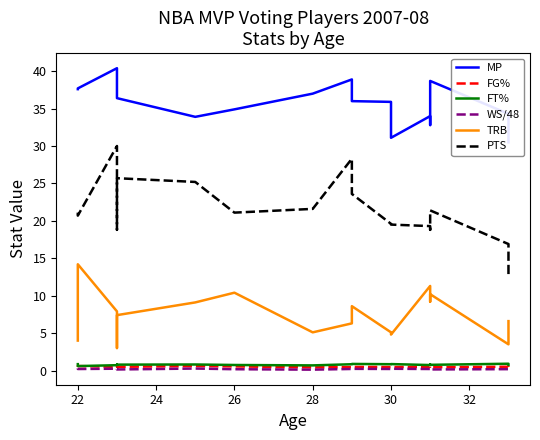

Count the FG% values in the range 0 to 1.

17